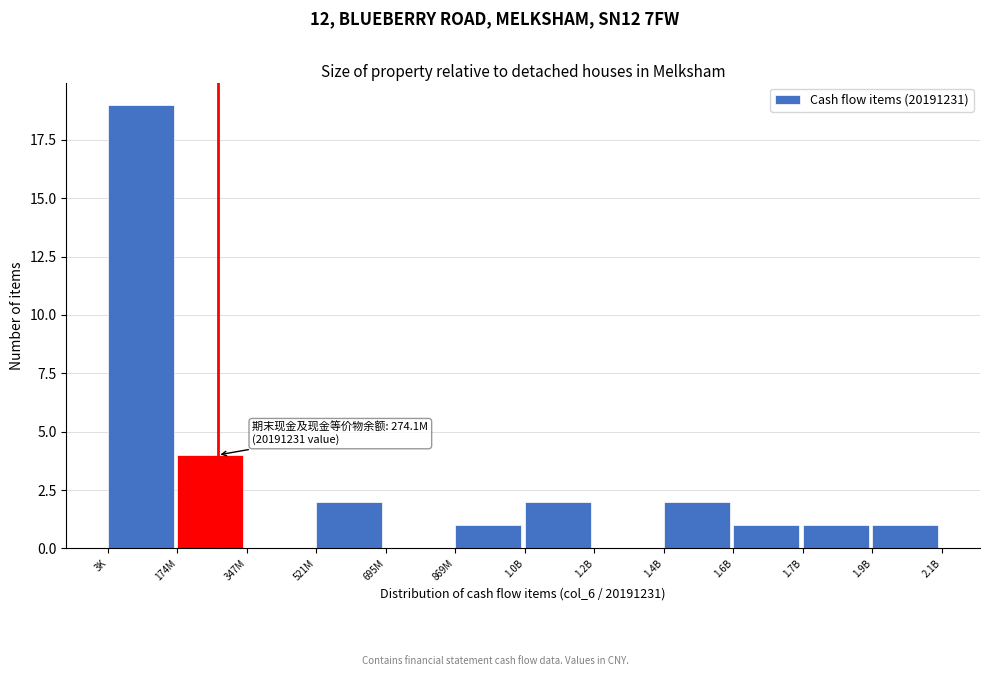

Reading right to left, list all the values displayed in this chart.

1.9B=1	1.7B=1	1.6B=1	1.4B=2	1.2B=0	1.0B=2	869M=1	695M=0	521M=2	347M=0	174M=4	3K=19